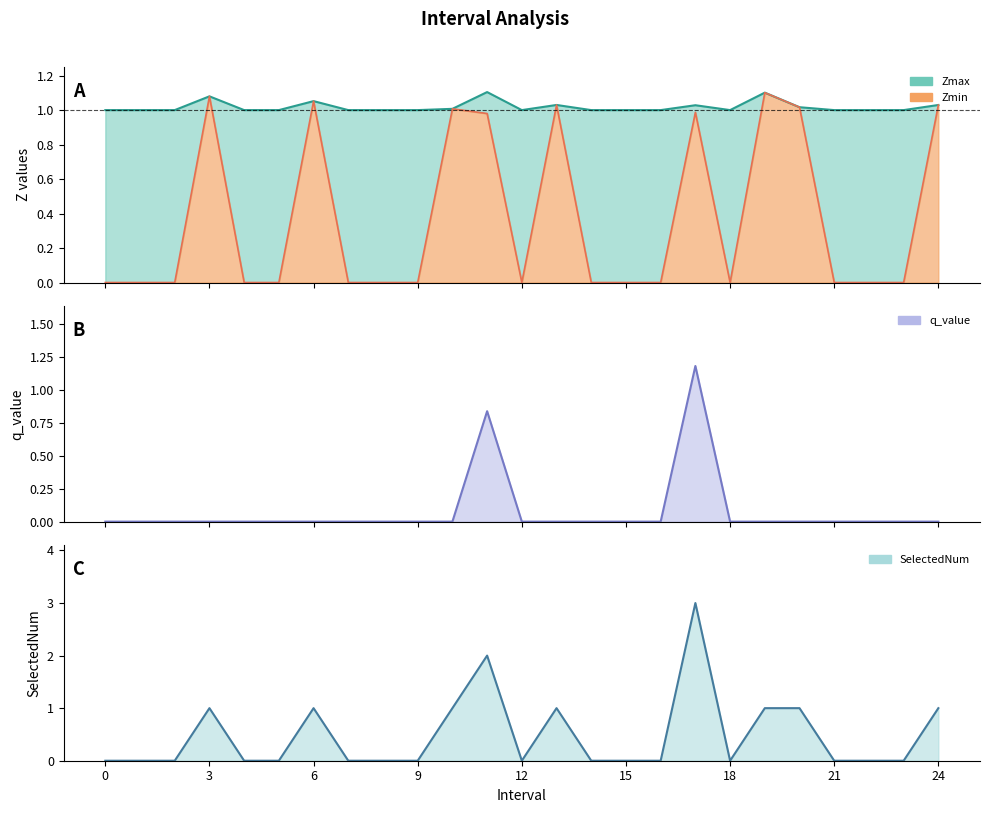

What is the average value of the Zmin series?

0.4